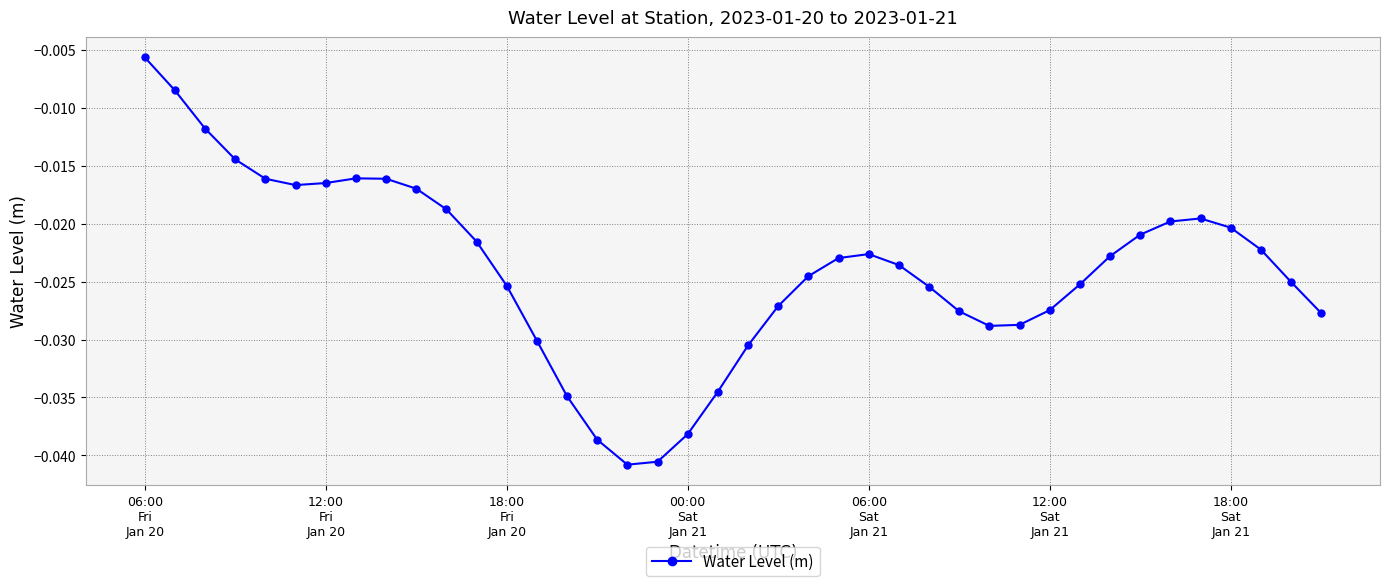

True or false: there are more than 0 points higher than both neighbors.

True